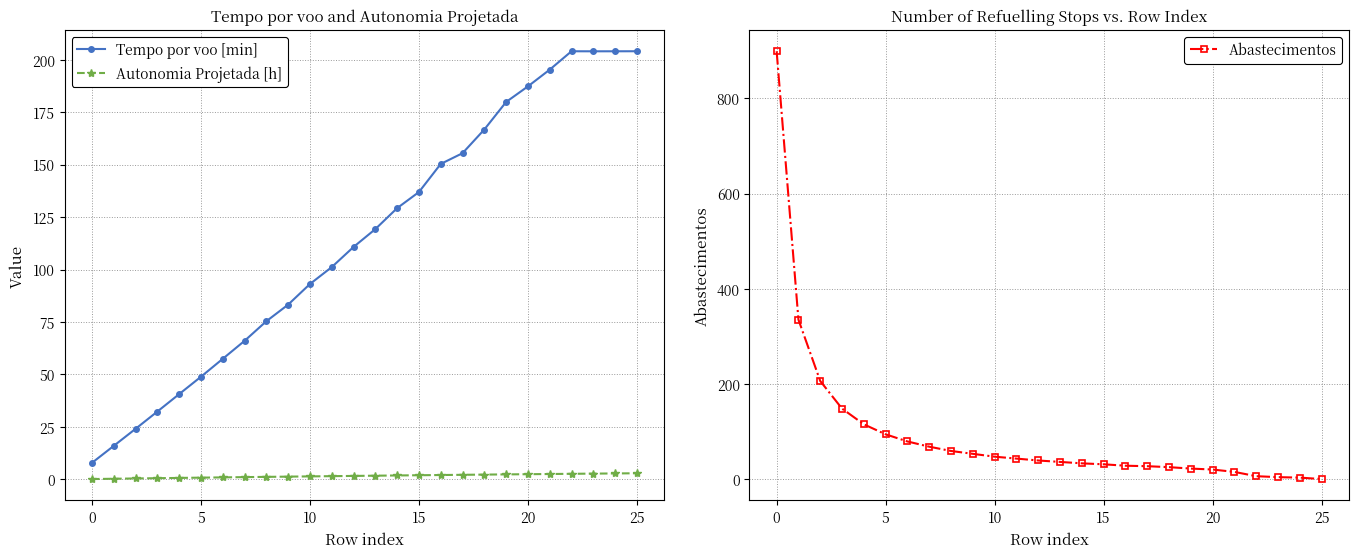

Which series changed the most between 13 and 19?

Tempo por voo [min]